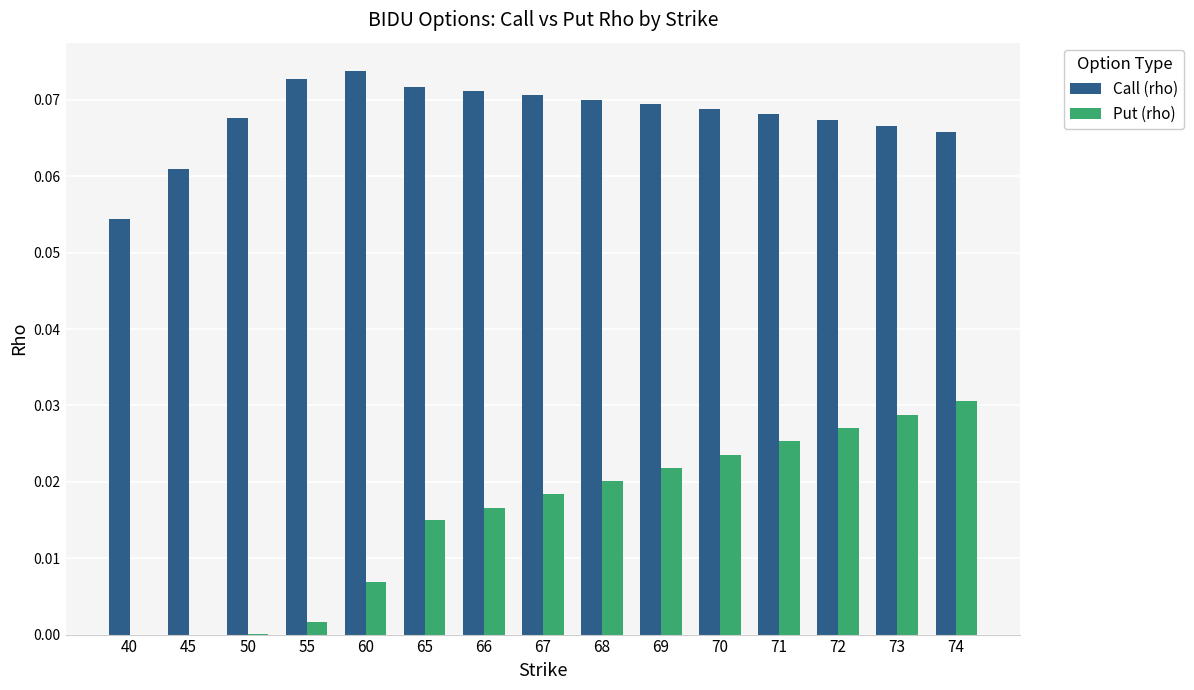

The Call (rho) series shows 0.0 at 71. True or false?

False